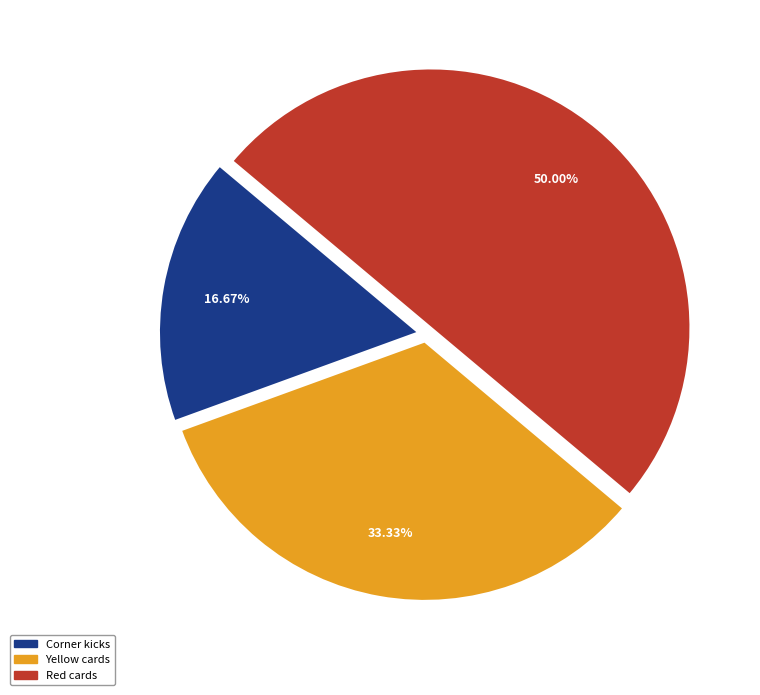

Count the number of slices in the pie.

3